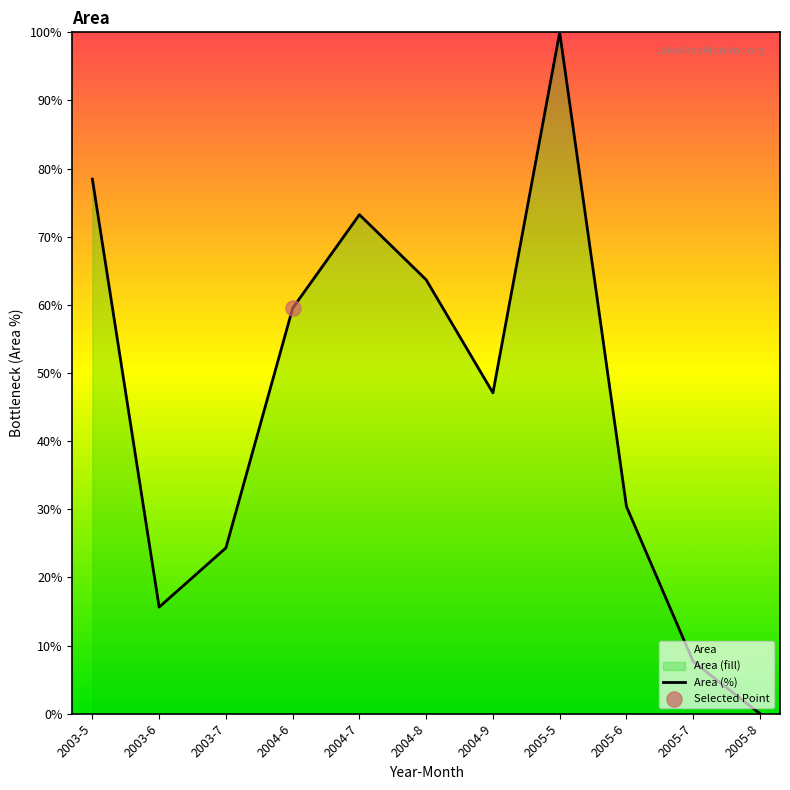

Which has a higher value, 2005-6 or 2003-7?

2005-6